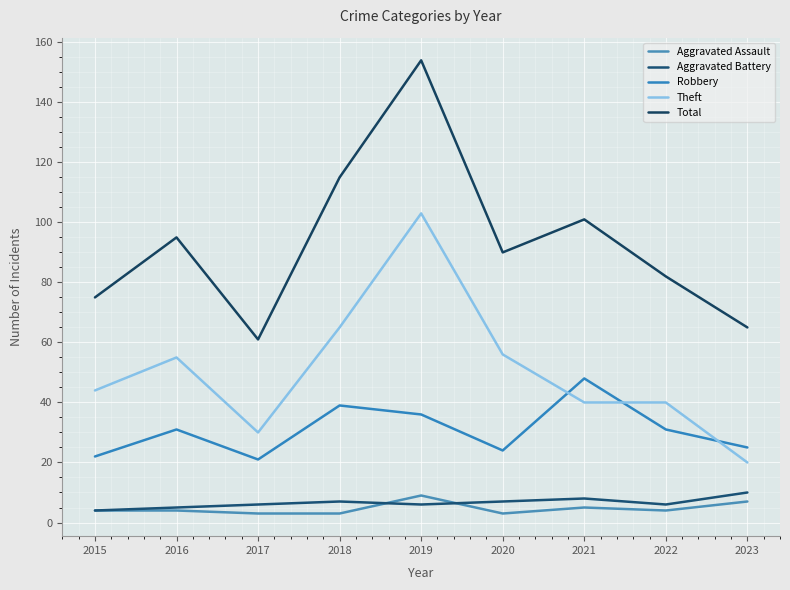

What are all the series names shown in the legend?

Aggravated Assault, Aggravated Battery, Robbery, Theft, Total